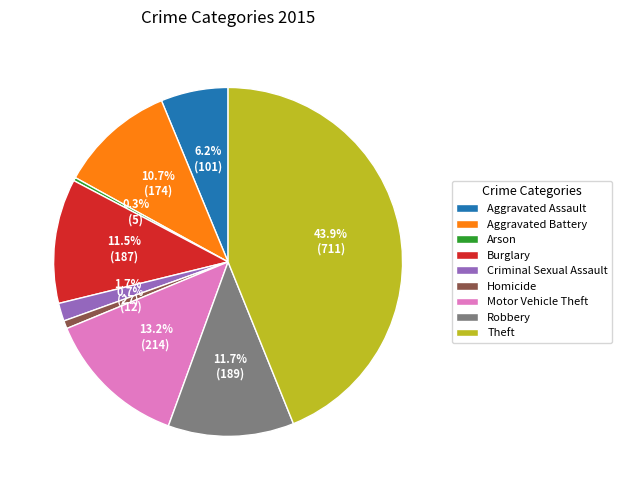

What percentage do Arson and Theft together represent?

44.2%